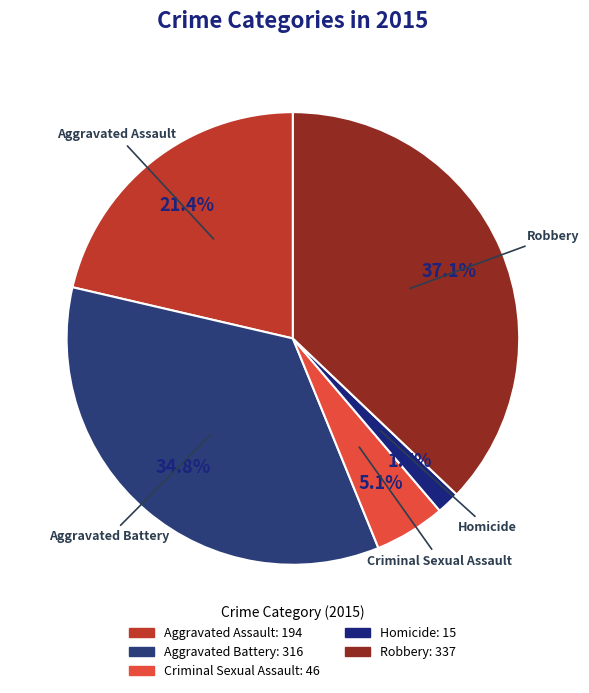

Rank the categories by value from lowest to highest.

Homicide, Criminal Sexual Assault, Aggravated Assault, Aggravated Battery, Robbery